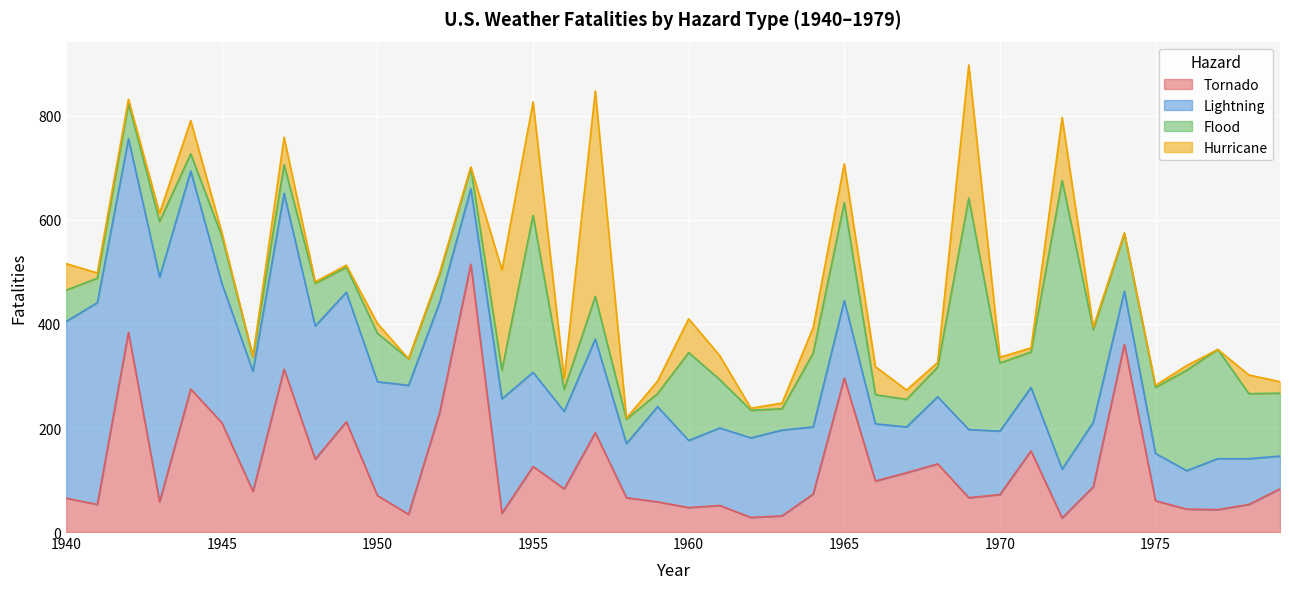

What is the value of the Flood point at the 26th from the left?

188